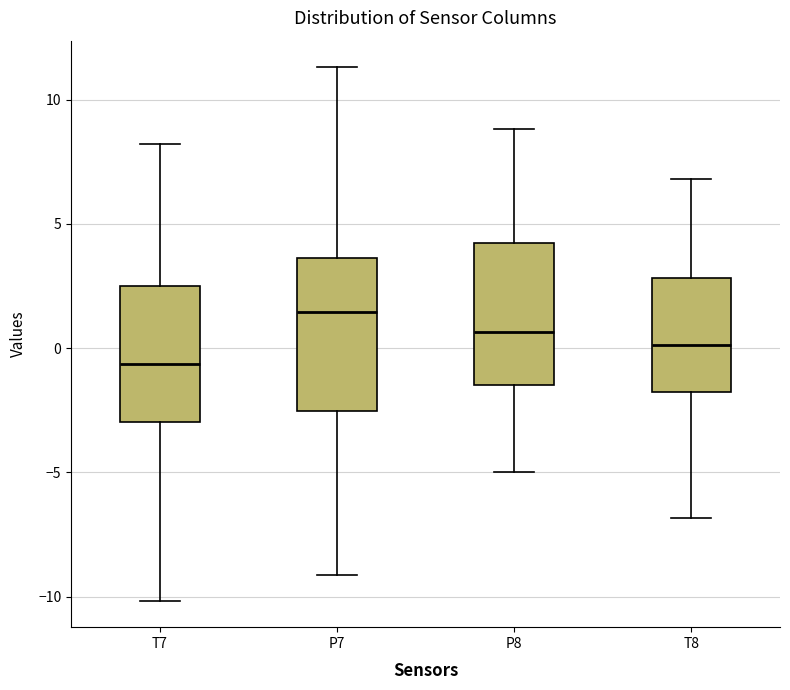

Reading left to right, transcribe this box plot: for each box, give where its median line is, the range the box spans, and where its two whiskers end, as read against the y-axis. The values are not printed on the chart, so give them approximately, as read against the axis.

T7: median -0.5, box -3.0 to 2.5, whiskers -10.0 to 8.0
P7: median 1.5, box -2.5 to 3.5, whiskers -9.0 to 11.5
P8: median 0.5, box -1.5 to 4.0, whiskers -5.0 to 9.0
T8: median 0.0, box -2.0 to 3.0, whiskers -7.0 to 7.0